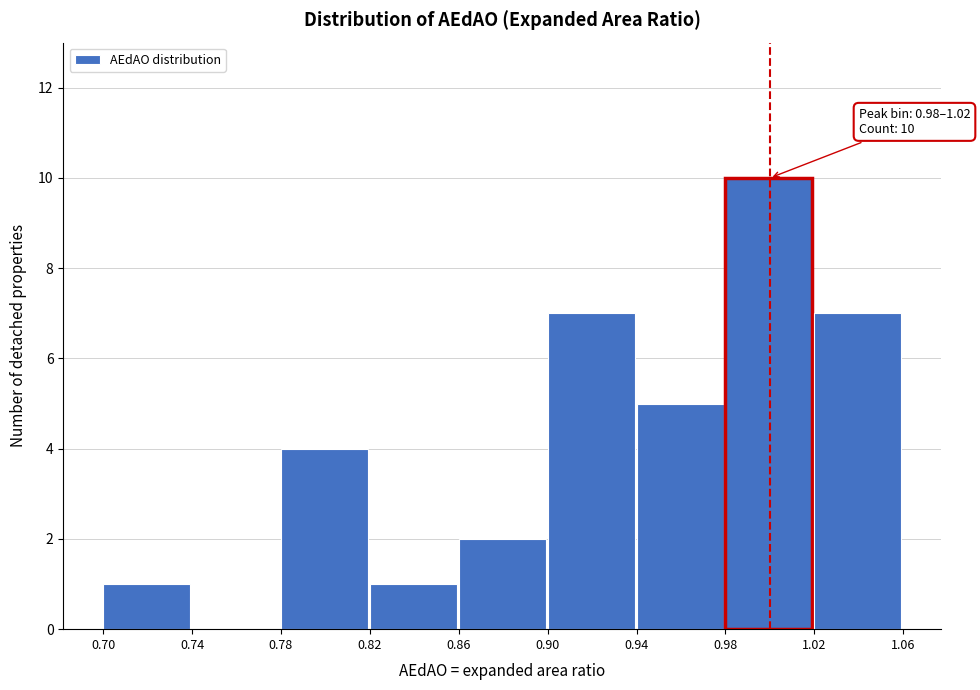

Which range on the x-axis has the tallest bar?

0.98 to 1.02